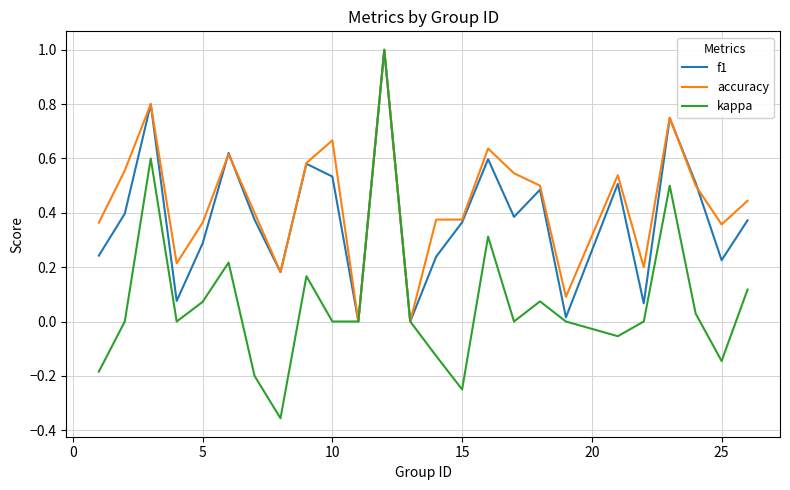

Rank the series by their average value, from lowest to highest.

kappa, f1, accuracy